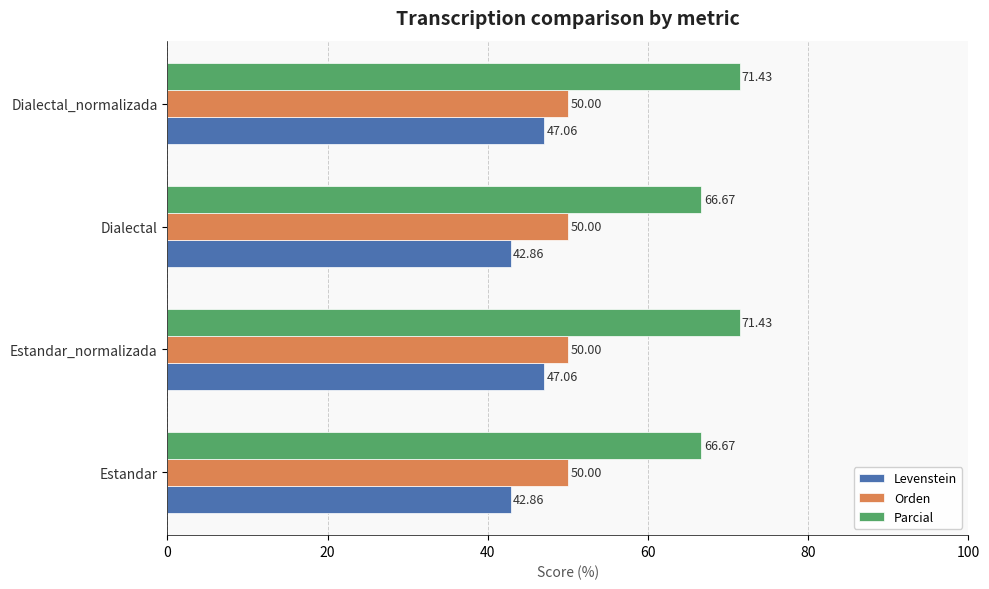

How many categories are shown in the chart?

4